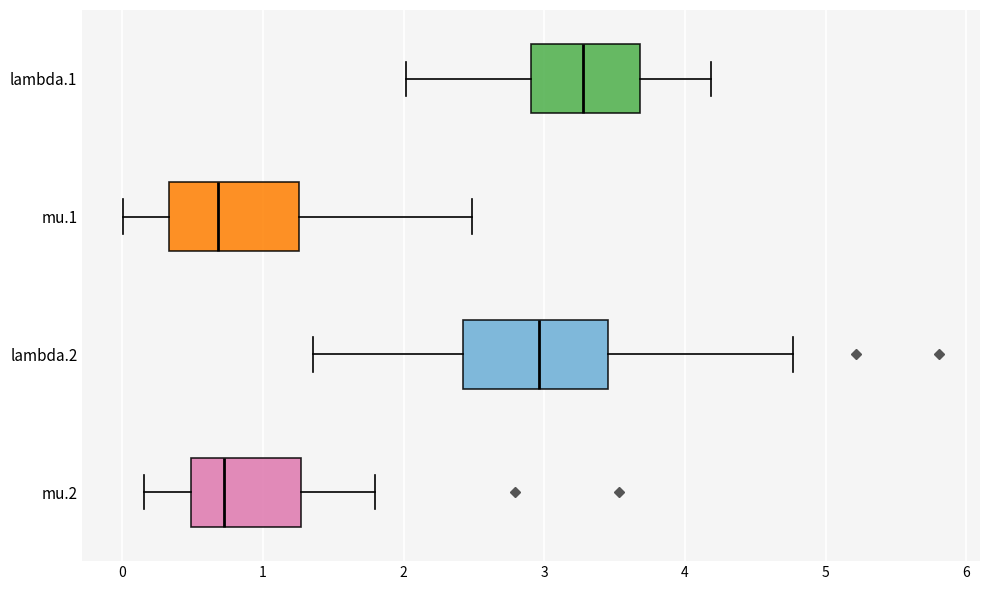

Reading bottom to top, transcribe this box plot: for each box, give where its median line is, the range the box spans, and where its two whiskers end, as read against the x-axis. The values are not printed on the chart, so give them approximately, as read against the axis.

mu.2: median 0.7, box 0.5 to 1.3, whiskers 0.2 to 1.8
lambda.2: median 3.0, box 2.4 to 3.5, whiskers 1.4 to 4.8
mu.1: median 0.7, box 0.3 to 1.3, whiskers 0.0 to 2.5
lambda.1: median 3.3, box 2.9 to 3.7, whiskers 2.0 to 4.2